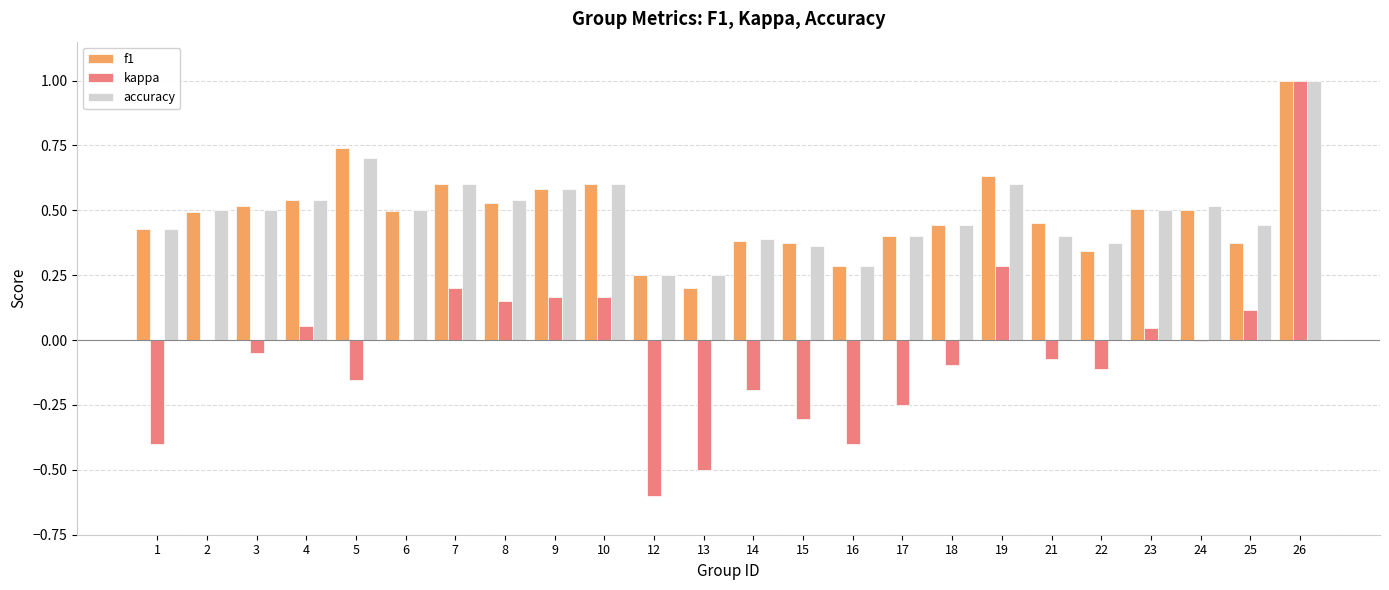

What is the maximum value shown in the chart?

1.0